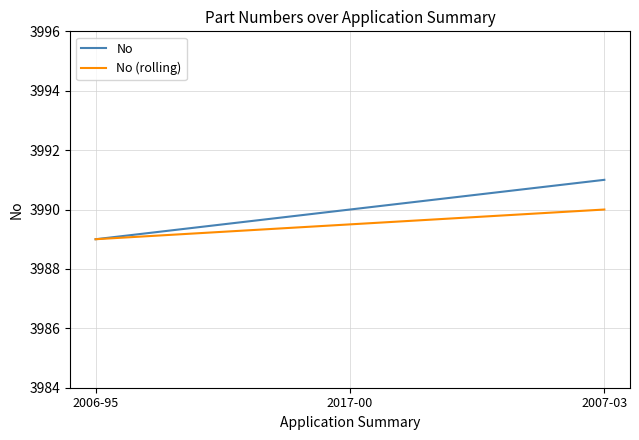

The value of No (rolling) at 2006-95 is 6390.3. True or false?

False